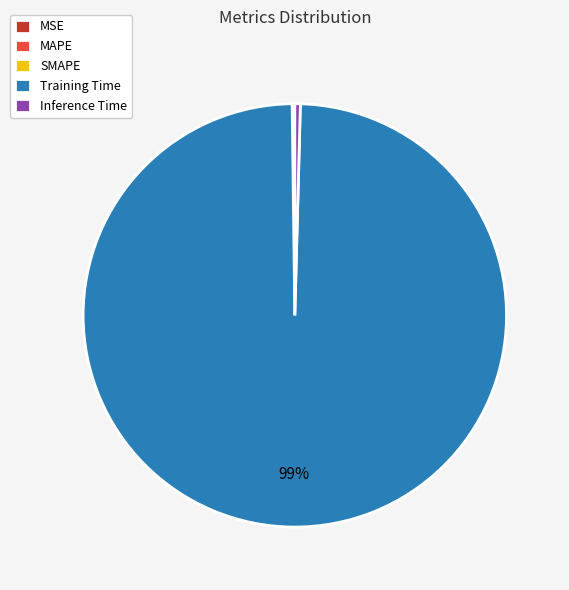

Is there any slice that represents more than half of the pie?

Yes